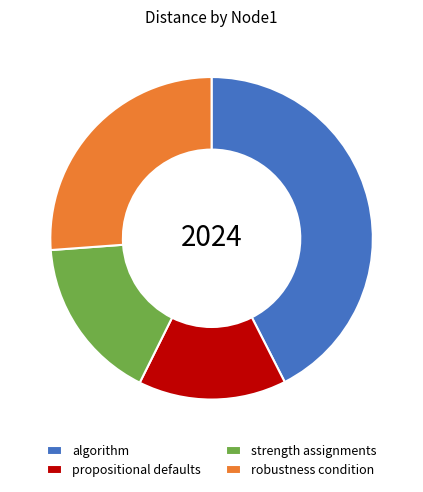

Which has a higher value, propositional defaults or algorithm?

algorithm